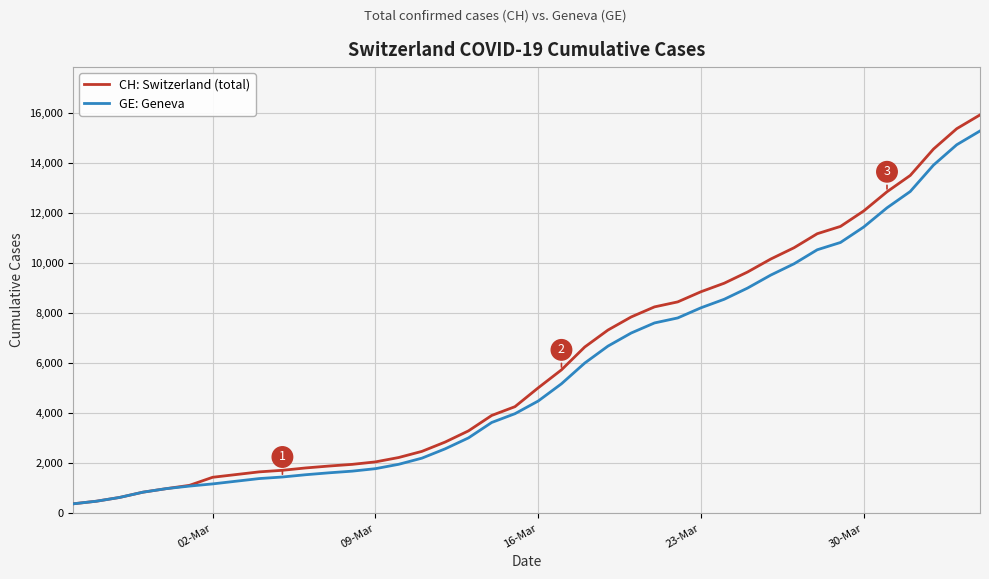

What is the lowest value of the CH: Switzerland (total) series?

375